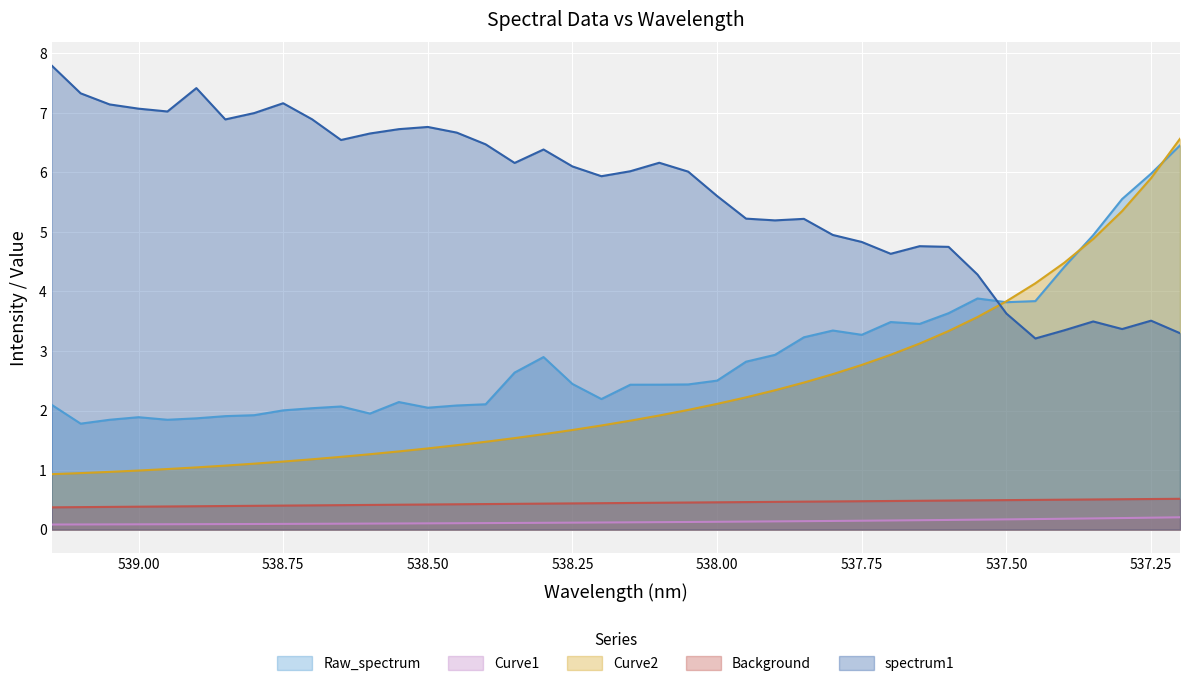

True or false: spectrum1 has a value of 9.3 at 539.00.

False